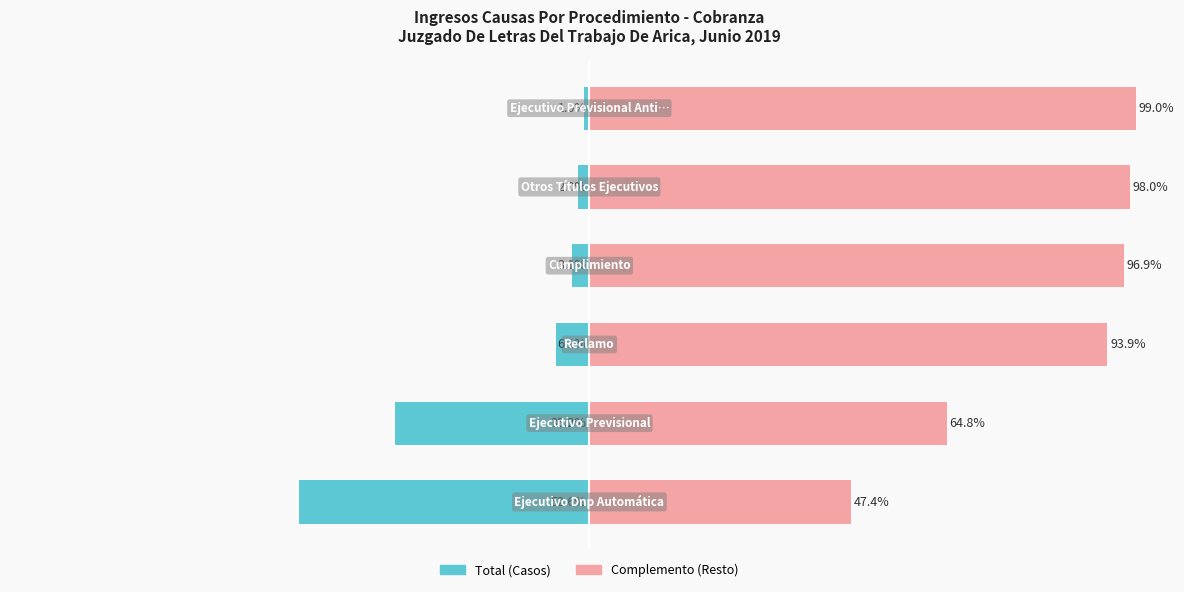

Which series has the largest range (max minus min)?

Total (left)